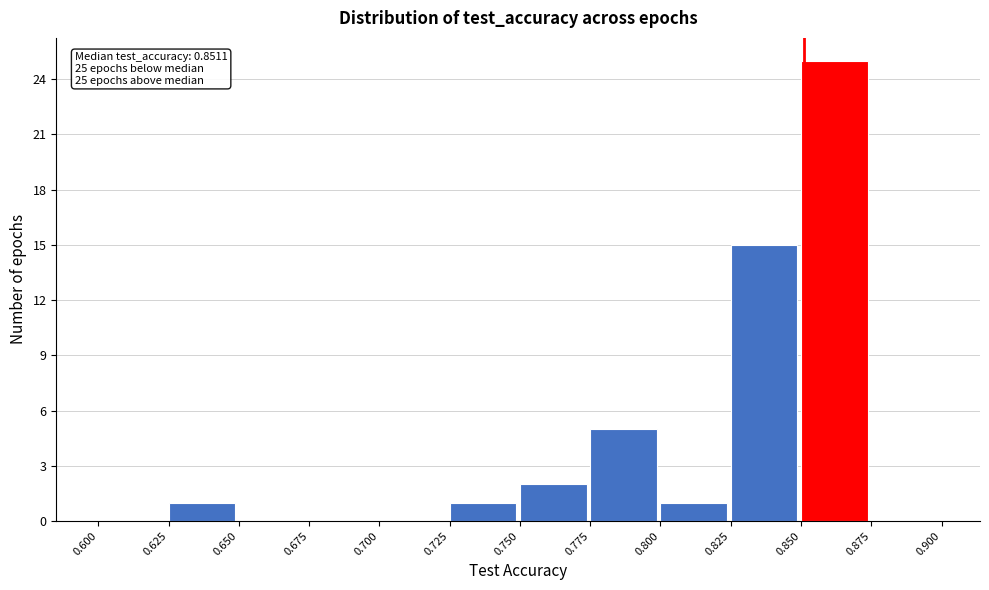

Which range on the x-axis has the tallest bar?

0.850 to 0.875